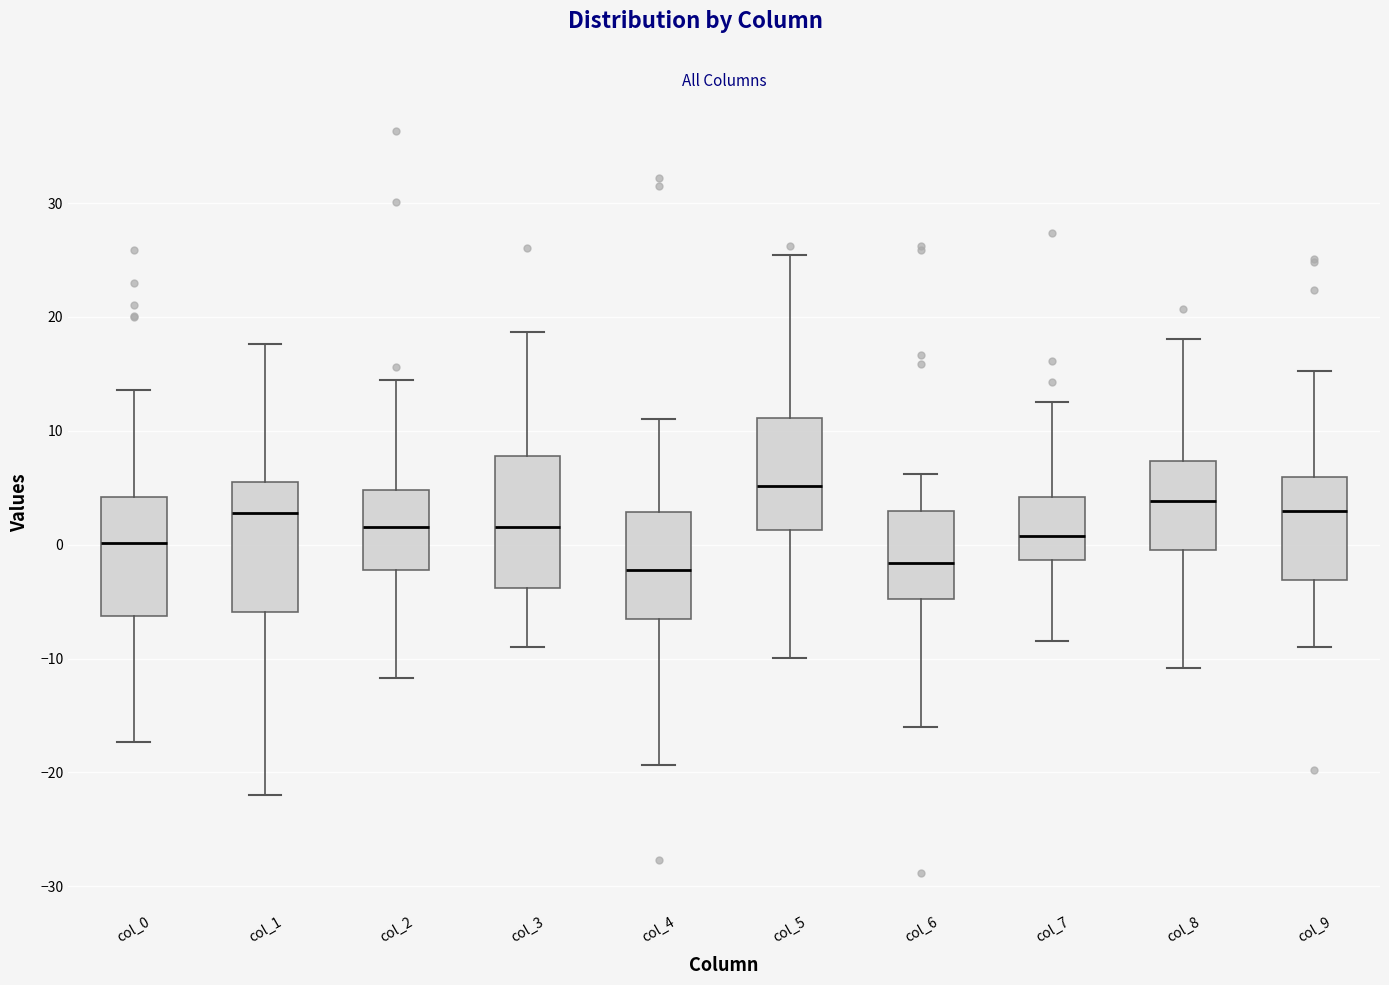

Reading left to right, read every box against the y-axis: the position of its median line, the range the box covers, and the ends of its whiskers. The values are not printed on the chart, so give them approximately, as read against the axis.

col_0: median 0, box -6 to 4, whiskers -17 to 14
col_1: median 3, box -6 to 6, whiskers -22 to 18
col_2: median 2, box -2 to 5, whiskers -12 to 14
col_3: median 2, box -4 to 8, whiskers -9 to 19
col_4: median -2, box -6 to 3, whiskers -19 to 11
col_5: median 5, box 1 to 11, whiskers -10 to 25
col_6: median -2, box -5 to 3, whiskers -16 to 6
col_7: median 1, box -1 to 4, whiskers -8 to 13
col_8: median 4, box 0 to 7, whiskers -11 to 18
col_9: median 3, box -3 to 6, whiskers -9 to 15